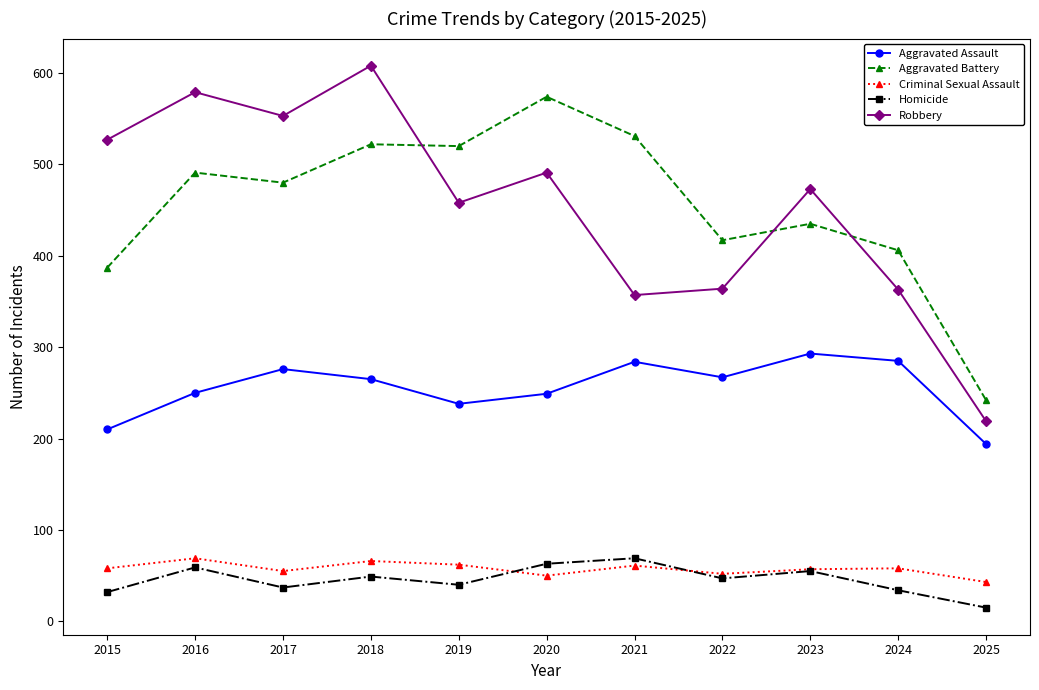

True or false: Aggravated Assault and Robbery cross at least once.

False